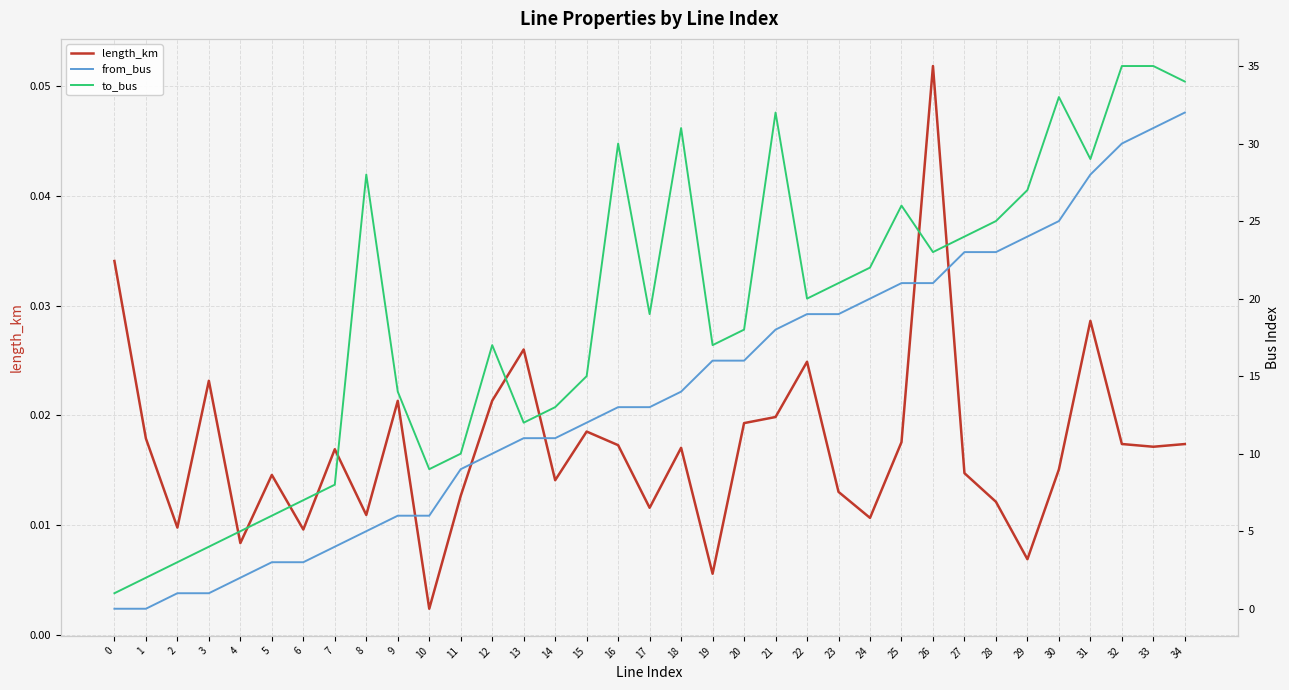

Rank the series by their maximum value, from highest to lowest.

to_bus, from_bus, length_km